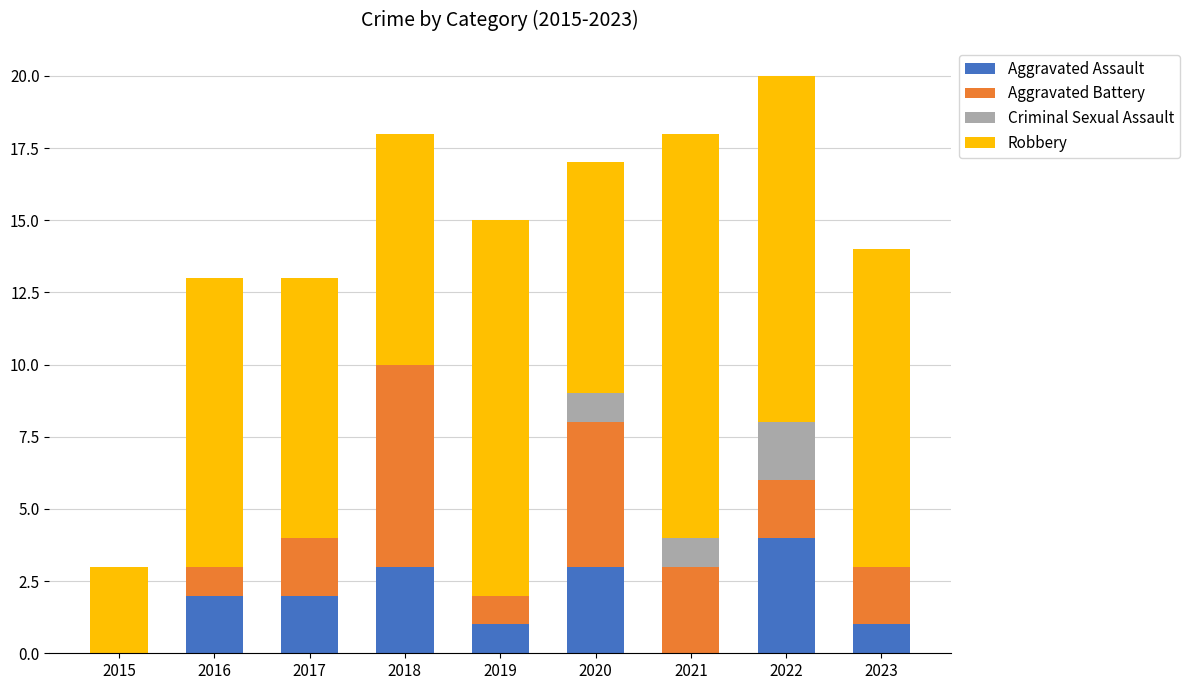

How many distinct data groups are displayed?

4